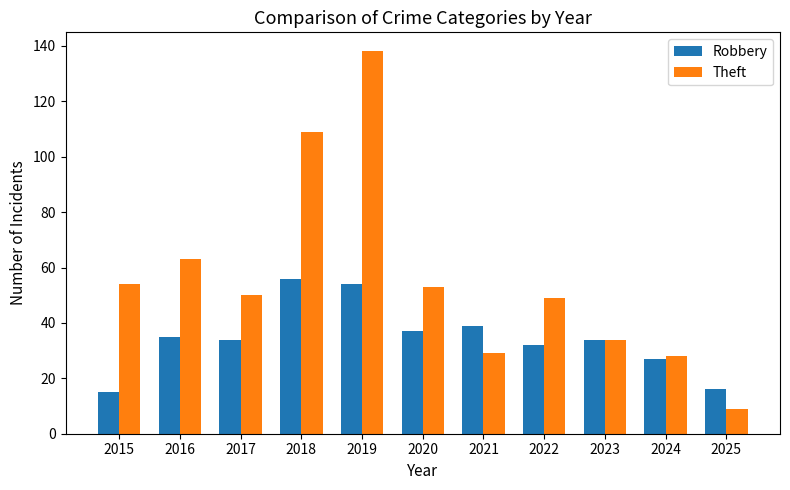

At how many categories does at least one series exceed 86?

2